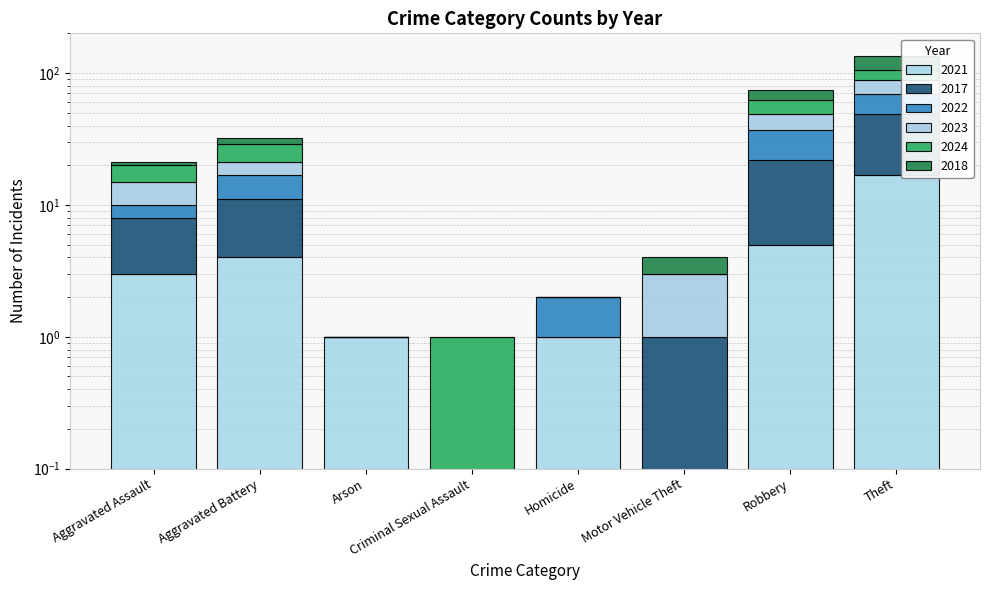

What is the approximate value of 2023 at Theft?

20